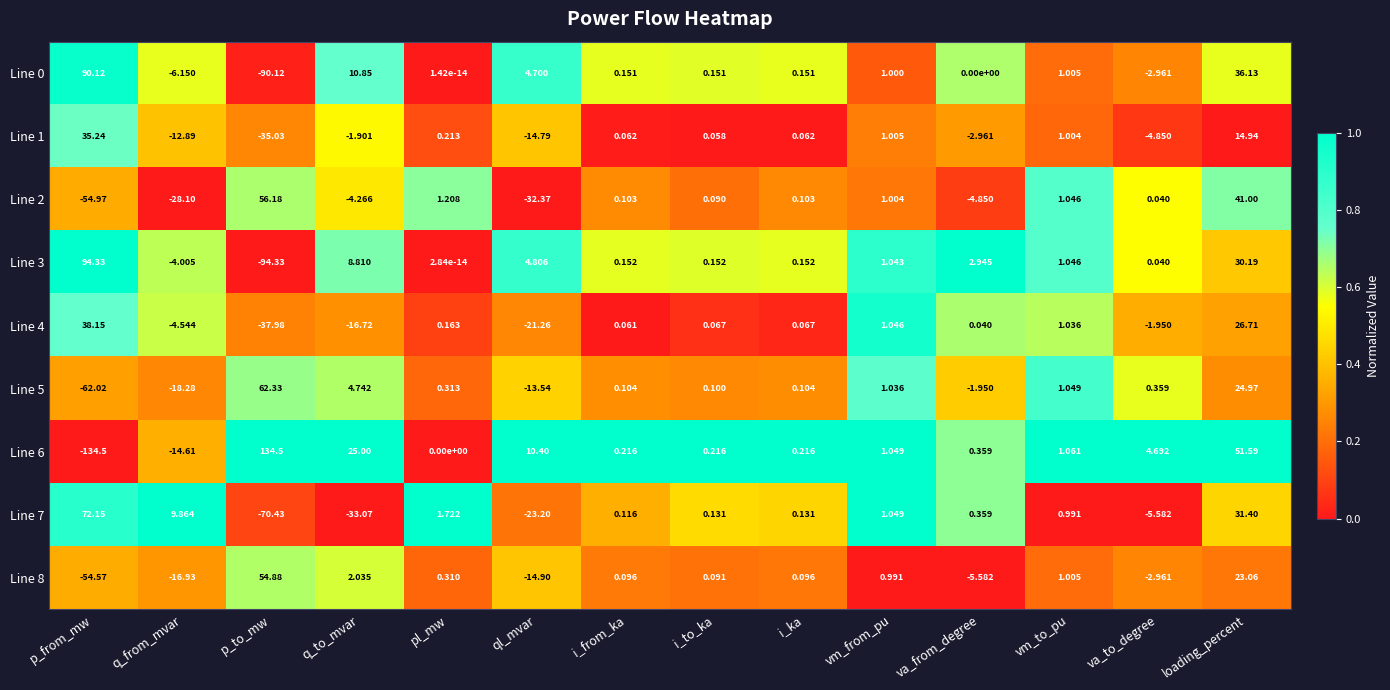

How many series are shown in this chart?

9